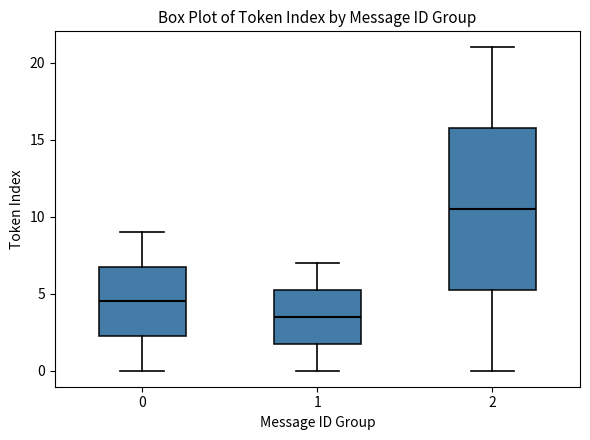

Which box's median line is the lowest?

1